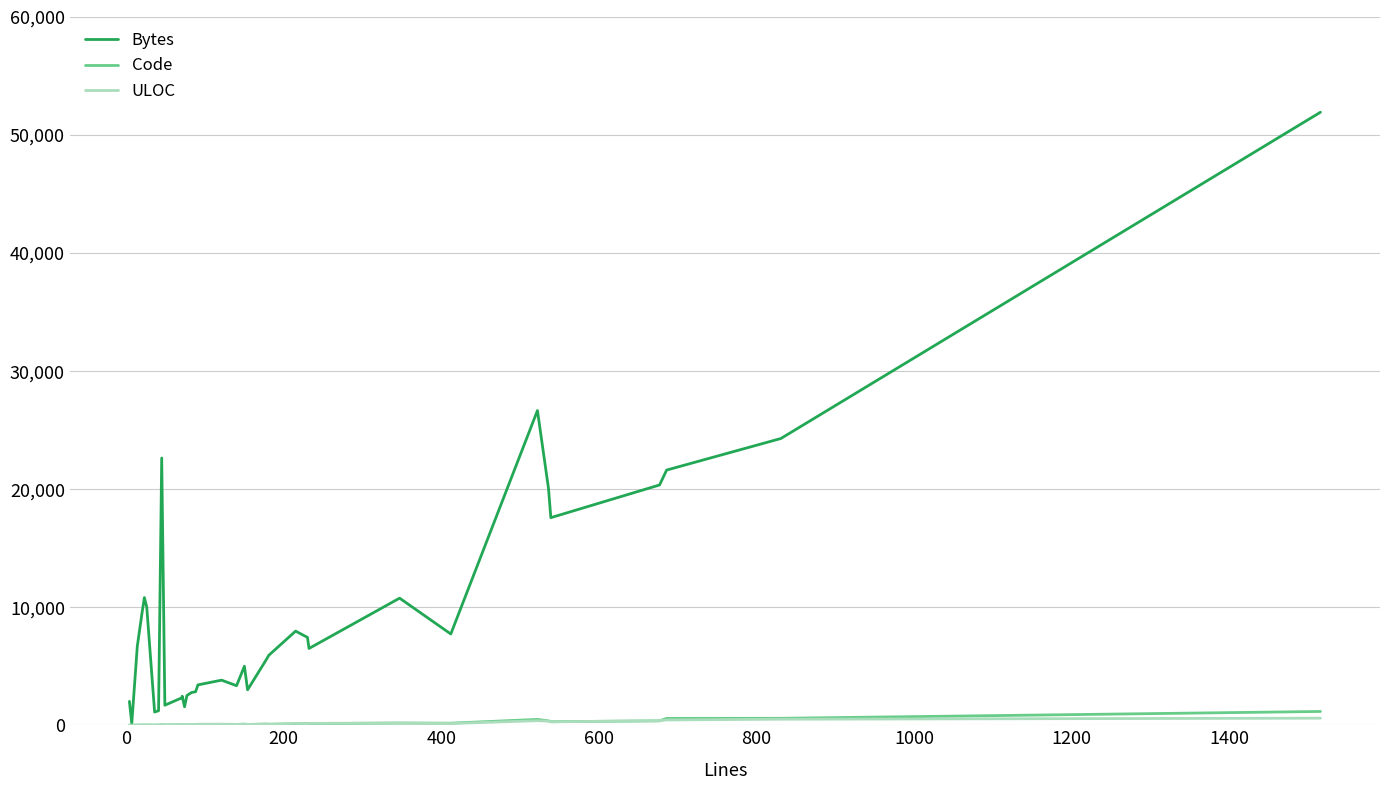

In Bytes, how many points are lower than both neighbors (excluding endpoints)?

9